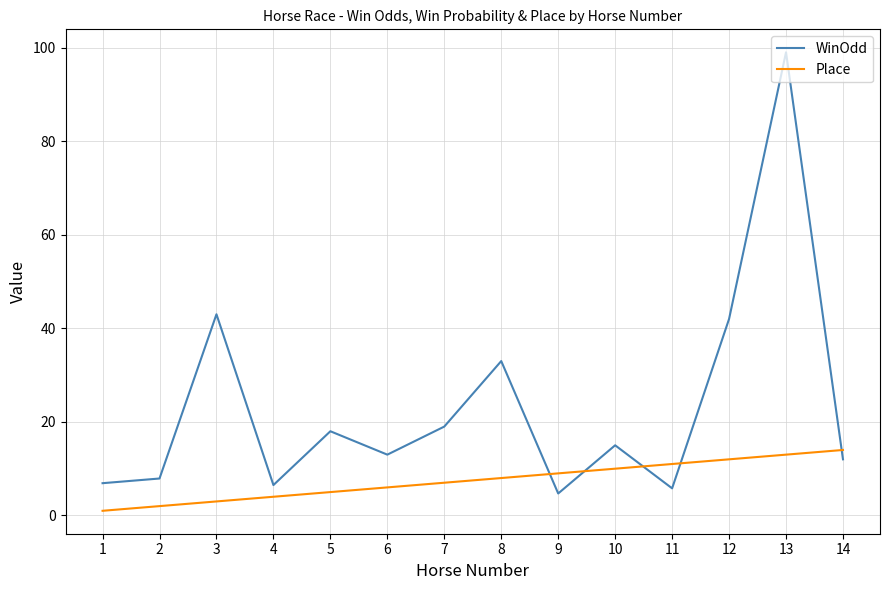

Which category has the lowest value across all series?

1